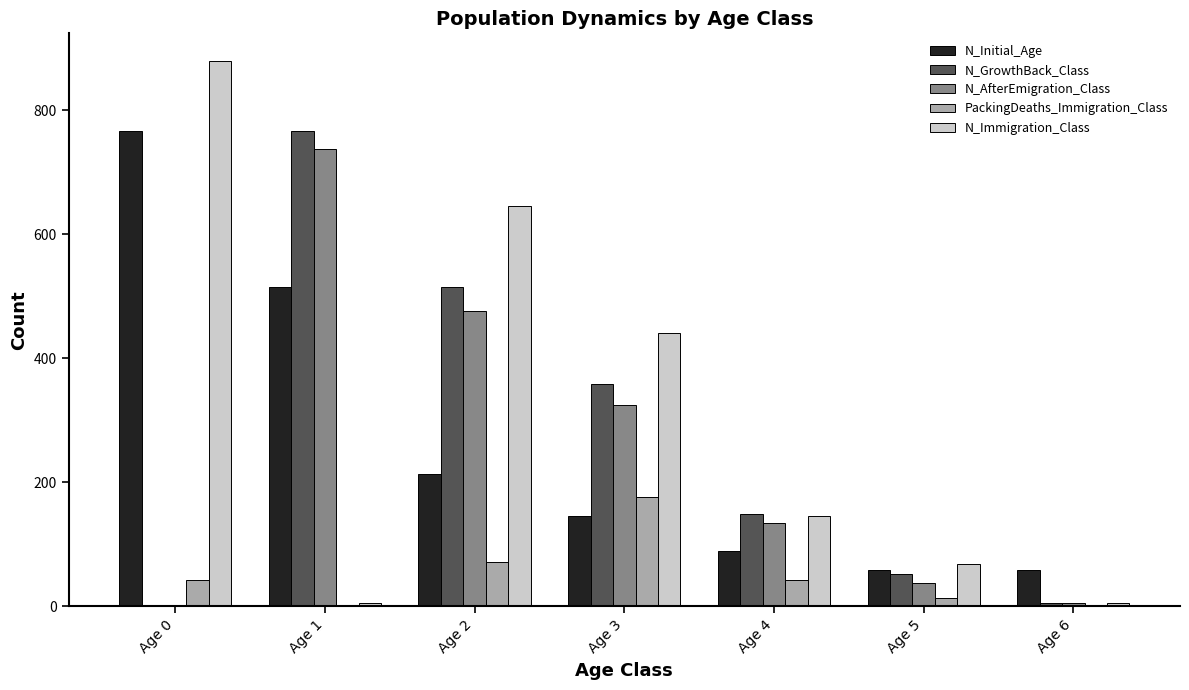

What is the difference between the PackingDeaths_Immigration_Class values at Age 4 and Age 2?

29